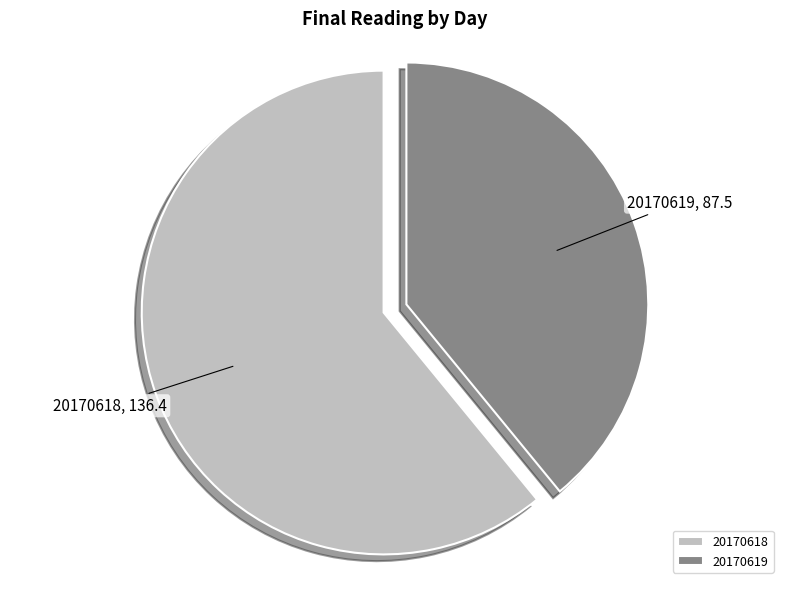

True or false: 20170619 accounts for 39% of the total.

True